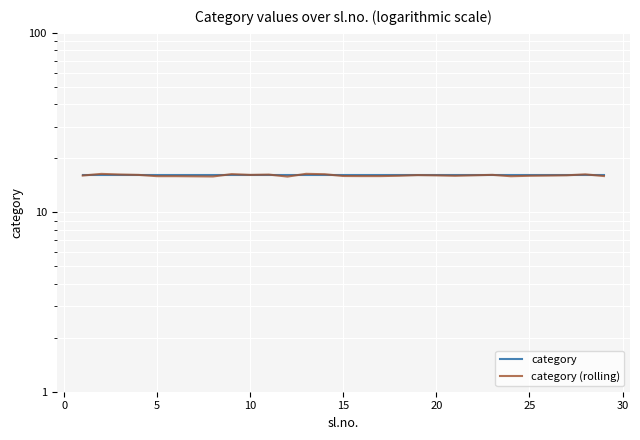

Is this an area chart (filled region under the line)?

No